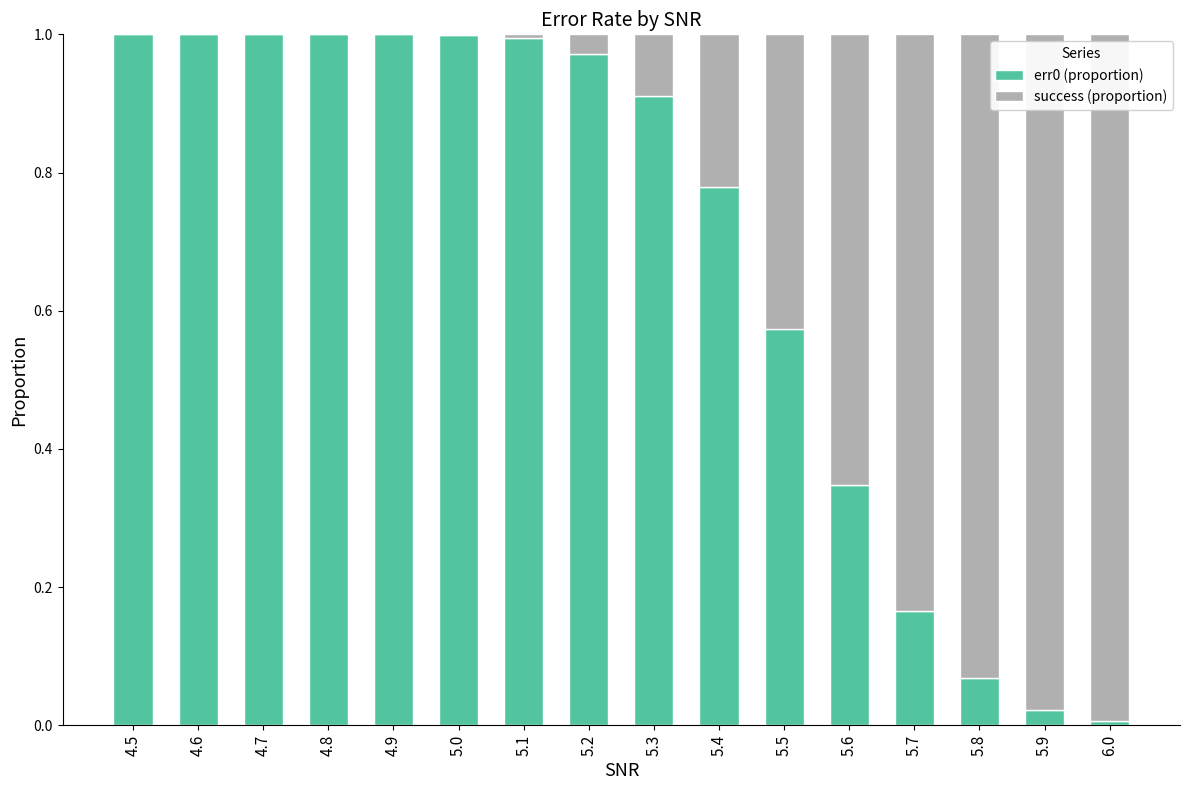

The err0 (proportion) series shows 1.6 at 4.7. True or false?

False